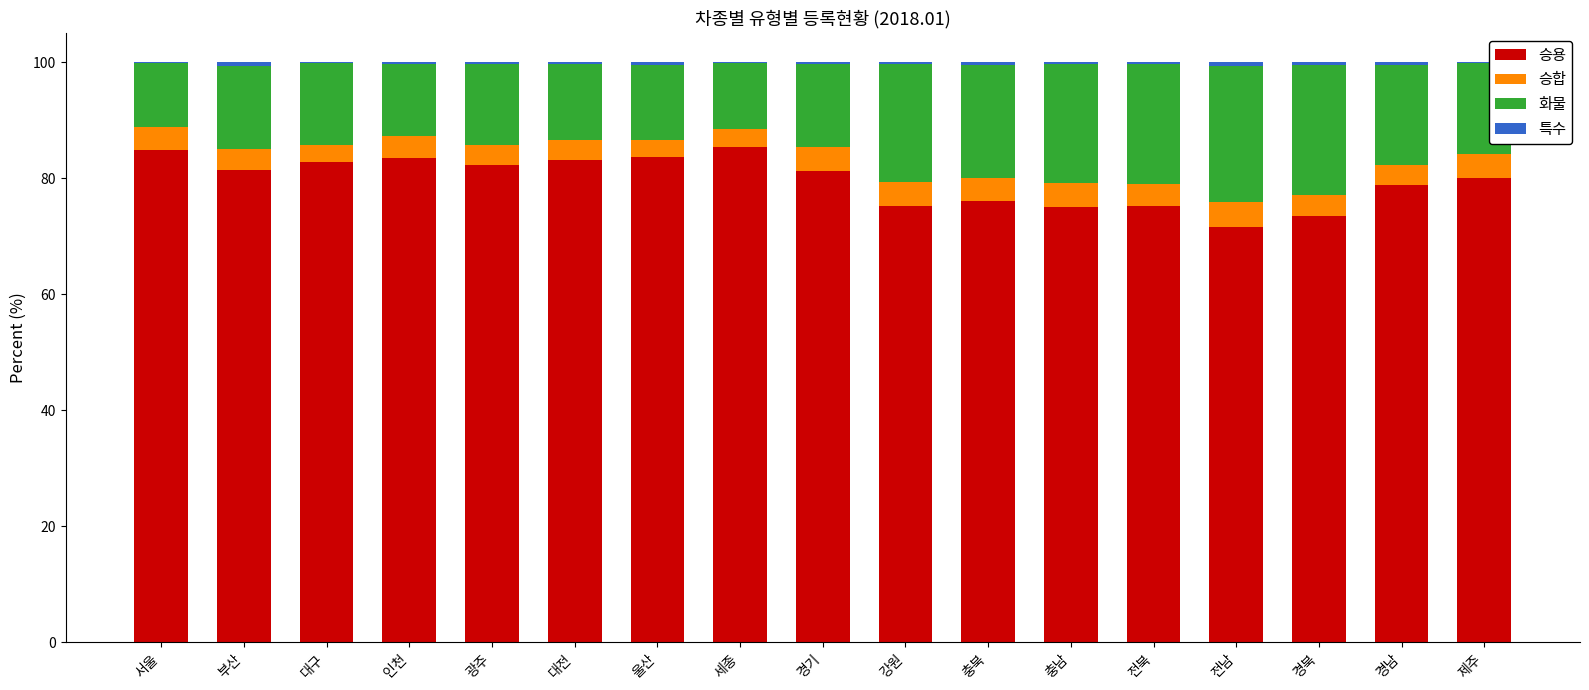

True or false: 승용 has a value of 23.7 at 부산.

False